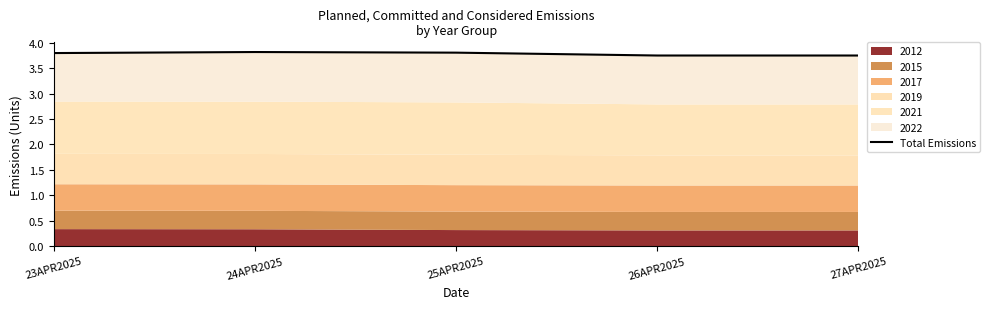

How many points are higher than both their immediate neighbors (excluding endpoints)?

1